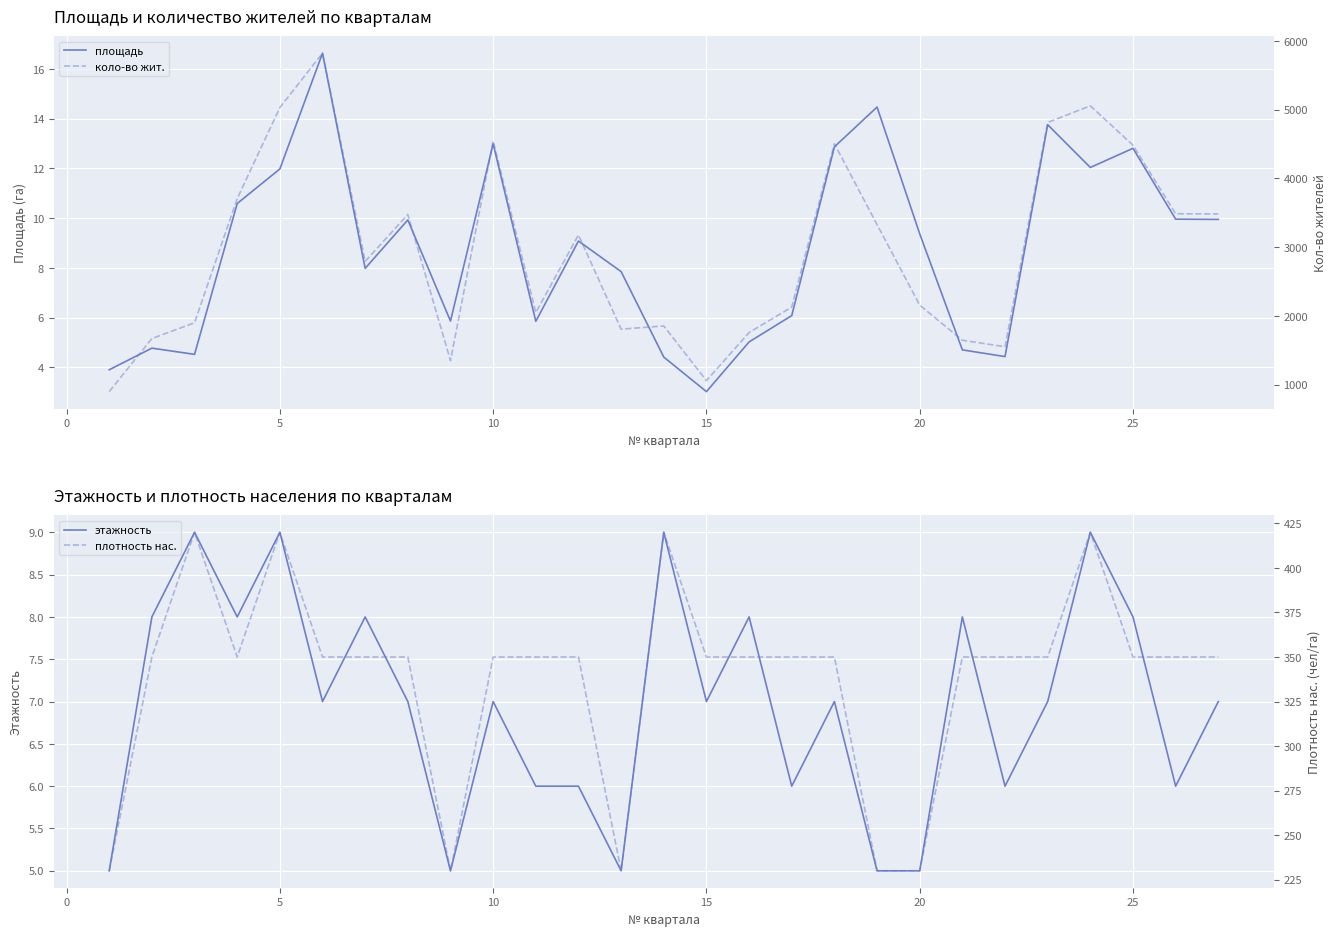

At which label does площадь reach its minimum?

15